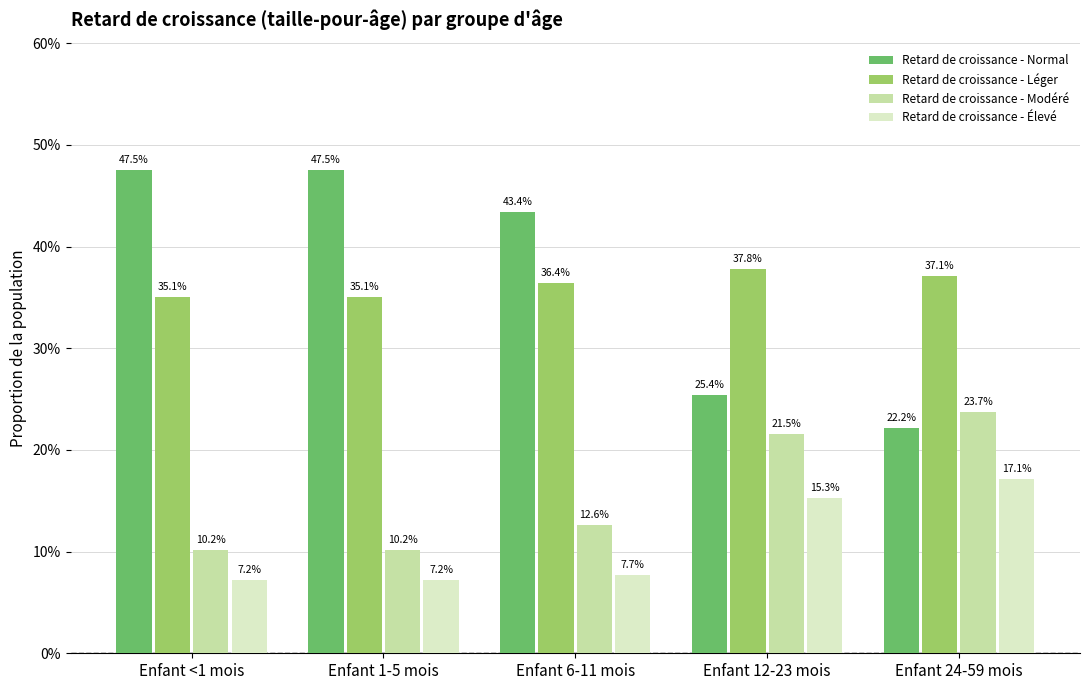

What are all the series names shown in the legend?

Retard de croissance - Normal, Retard de croissance - Léger, Retard de croissance - Modéré, Retard de croissance - Élevé